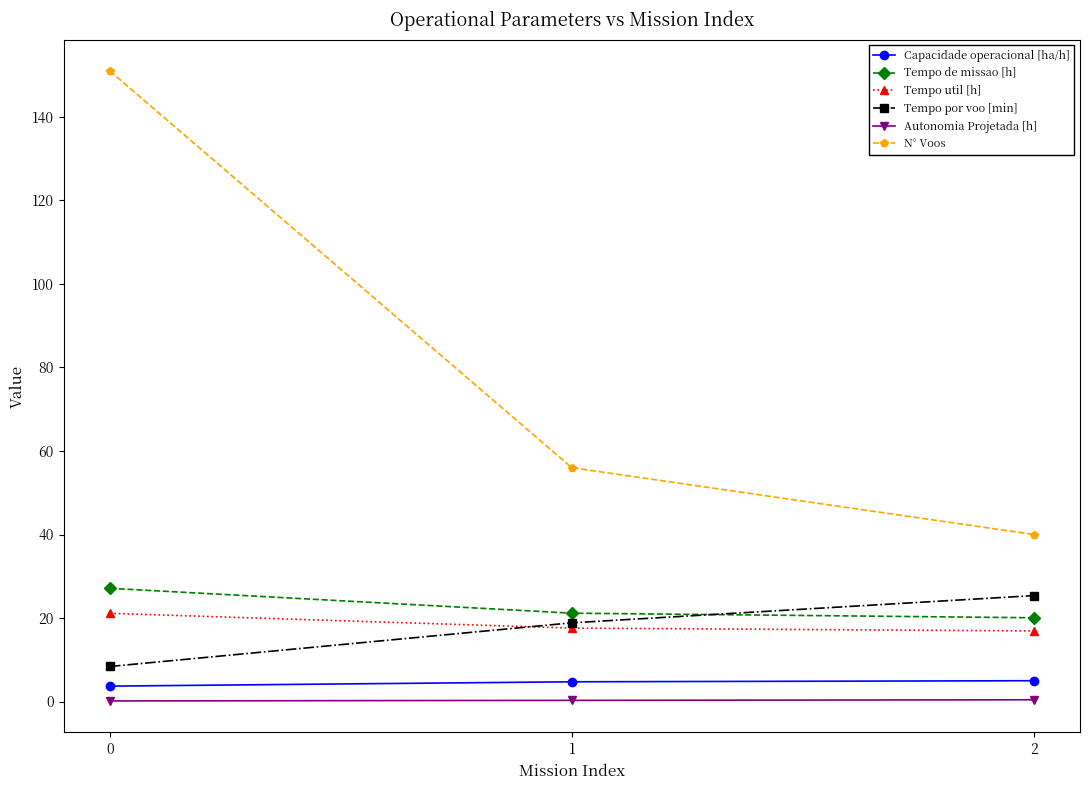

How many lines are shown in the chart?

6